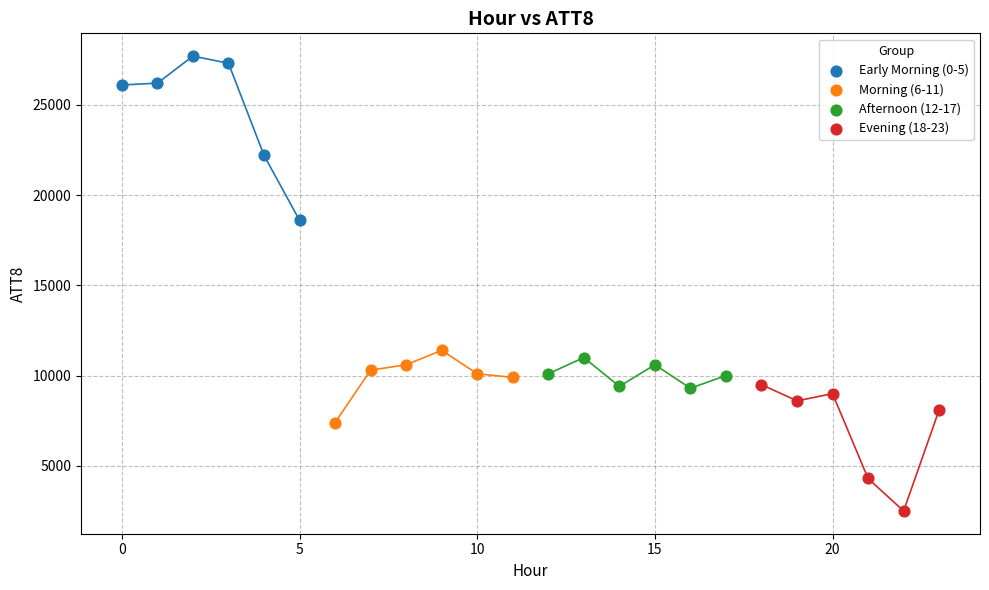

Which series reaches the minimum Y coordinate?

Evening (18-23)